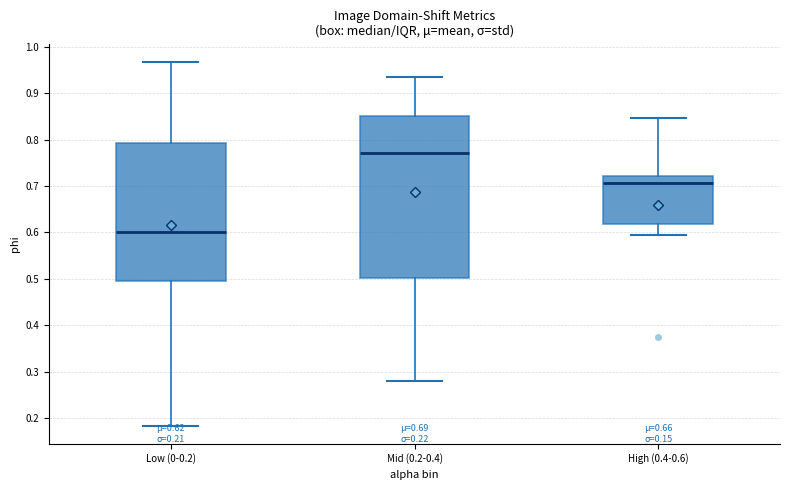

Which box has the lowest median line?

Low (0-0.2)